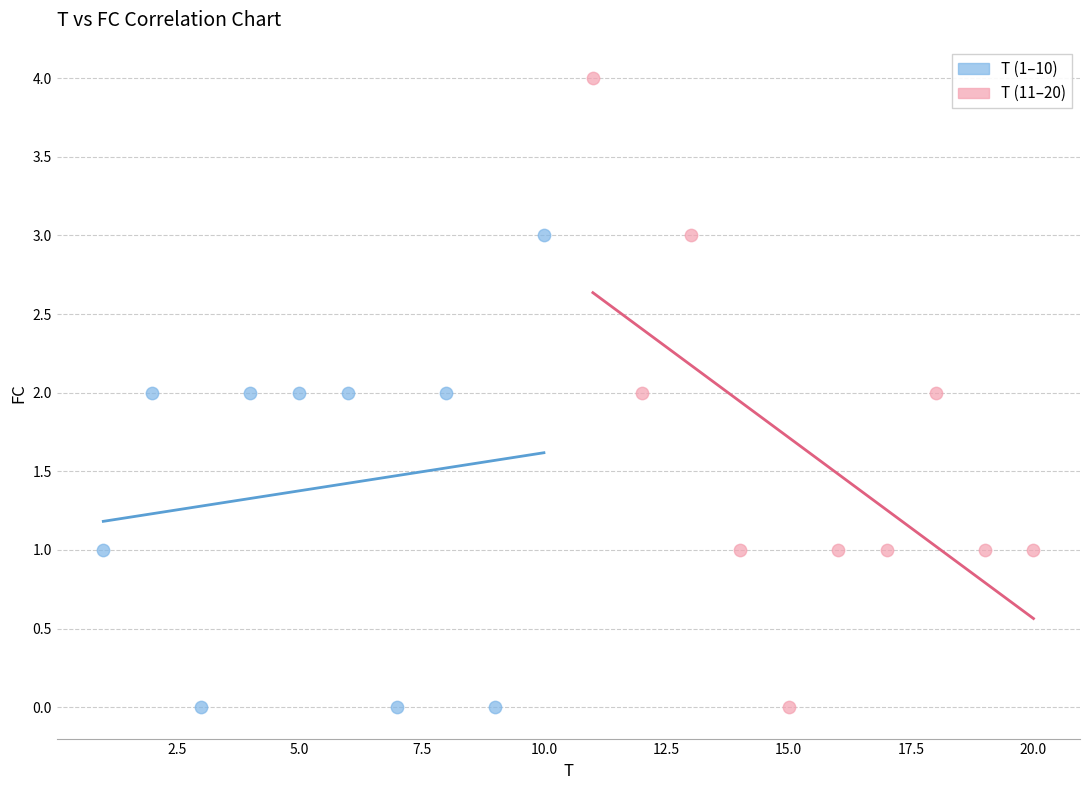

Which series contains the highest Y value?

T (11–20)